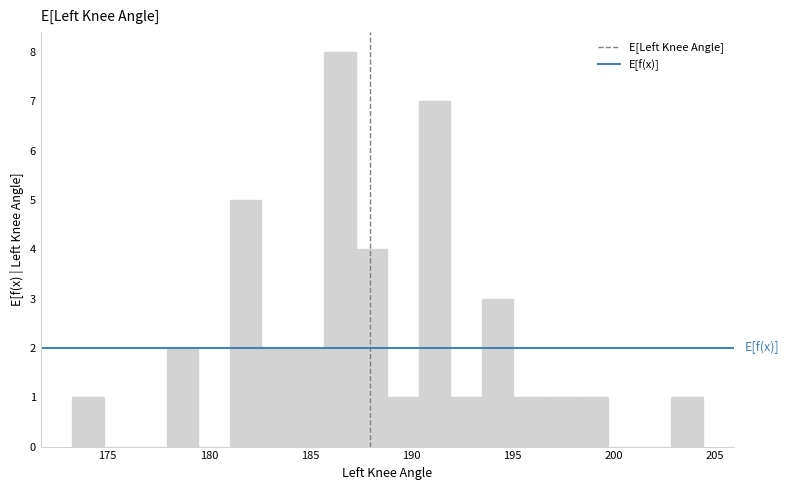

Read against the x-axis, roughly where is the centre of the tallest bar?

186.5